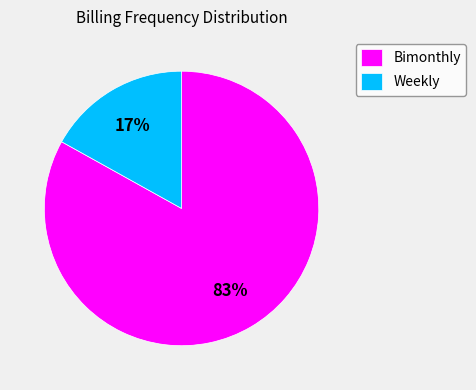

What percentage is the Weekly slice, to the nearest percent?

17%